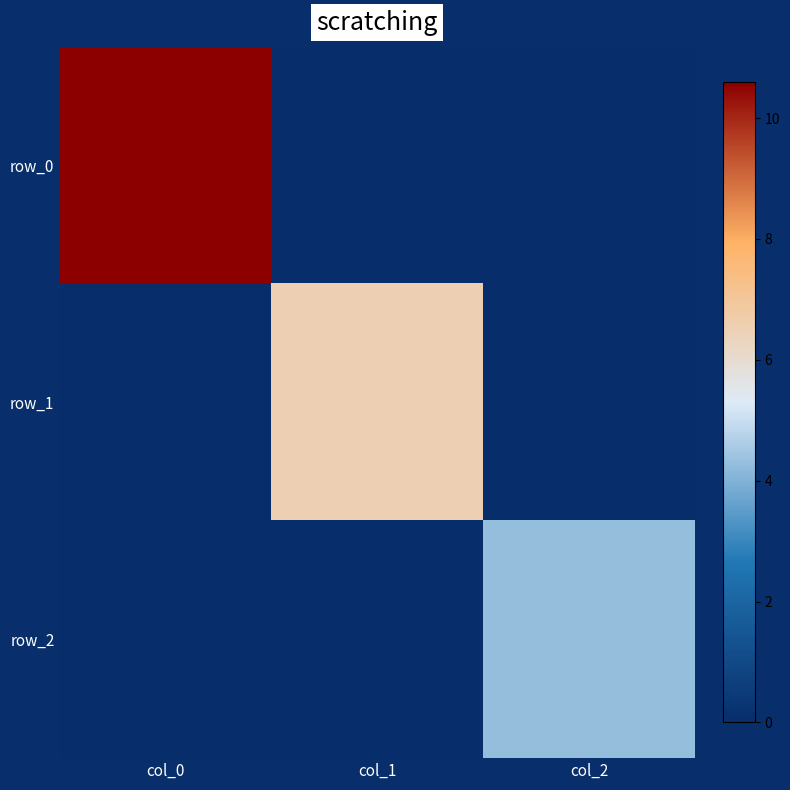

Reading left to right, list all the values displayed in this chart.

row_0: 10.6	0.0	0.0
row_1: 0.0	6.5	0.0
row_2: 0.0	0.0	4.3